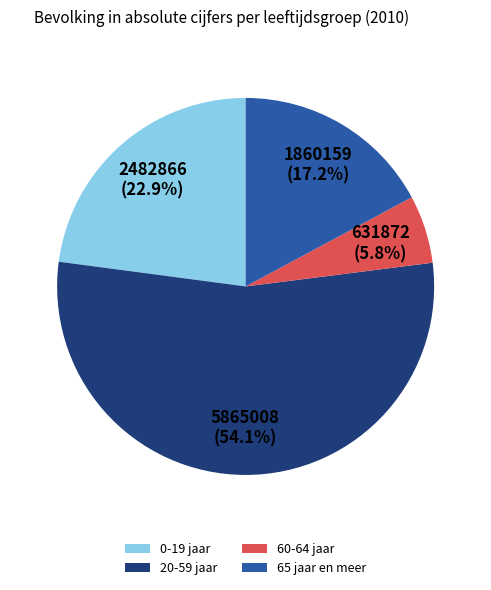

Rank the categories by value from highest to lowest.

20-59 jaar, 0-19 jaar, 65 jaar en meer, 60-64 jaar